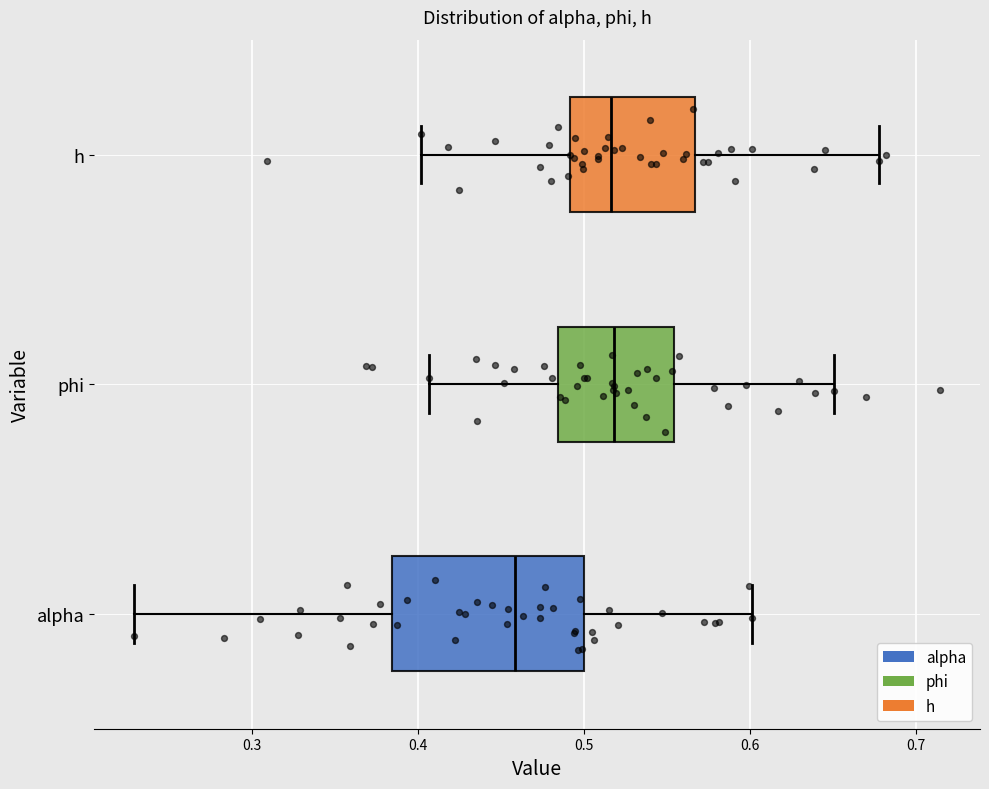

Which box is the widest, from its left edge to its right edge?

alpha